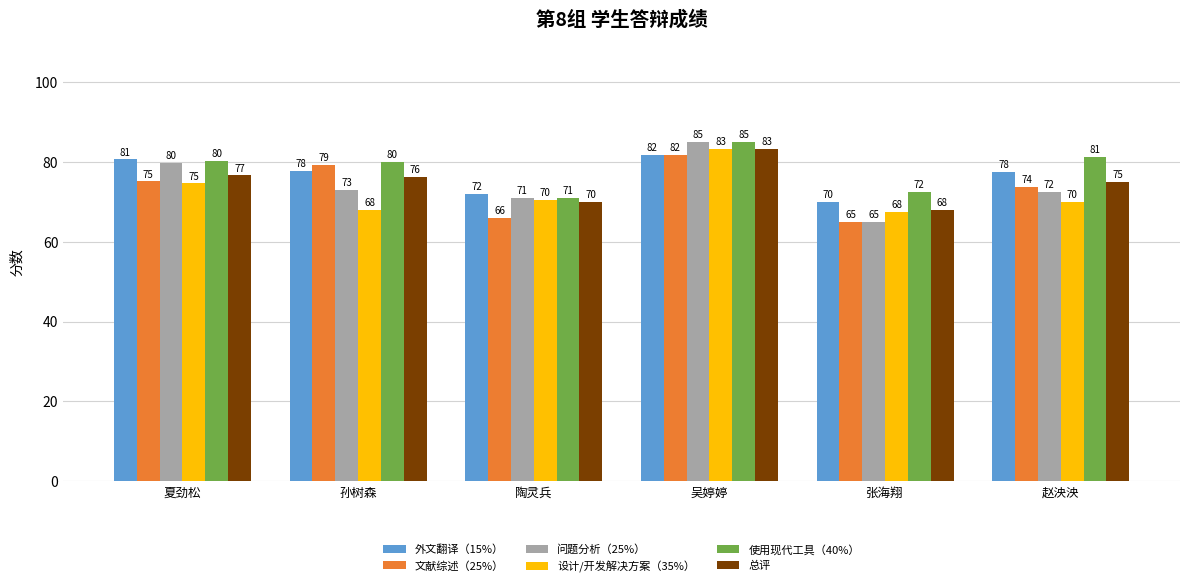

What is the sum of the 总评 values at 陶灵兵 and 孙树森?

146.2